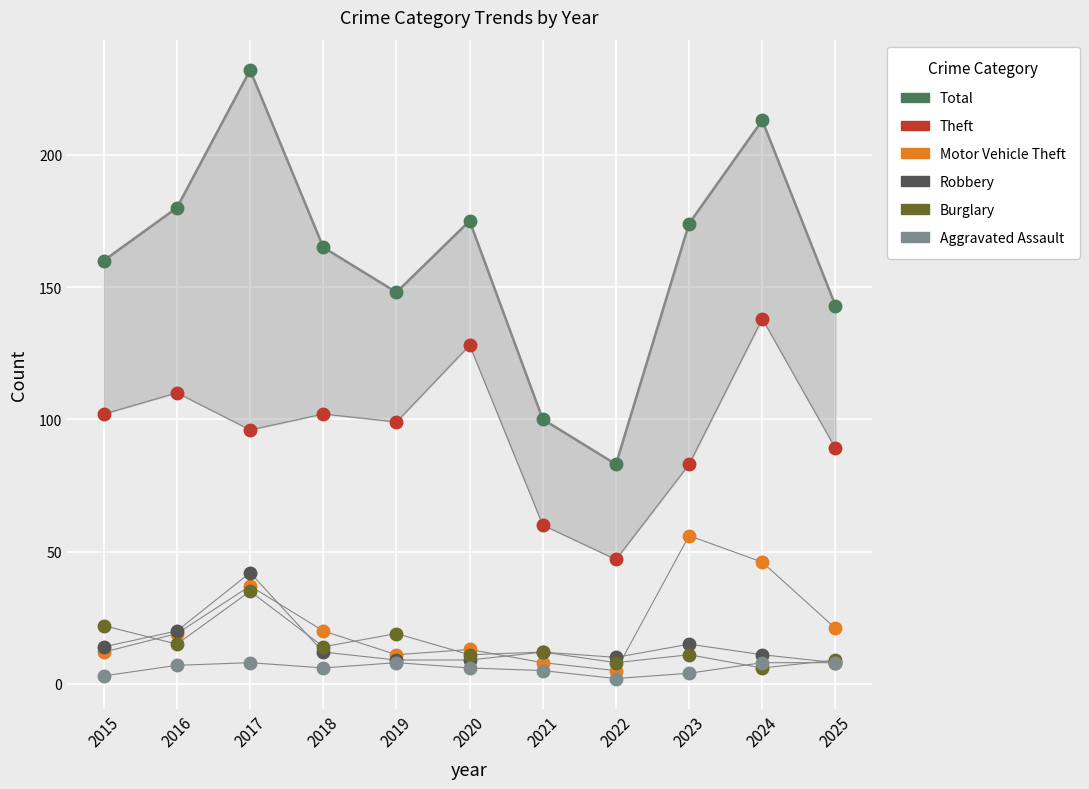

In the Total series, what Y value is closest to 157?

160